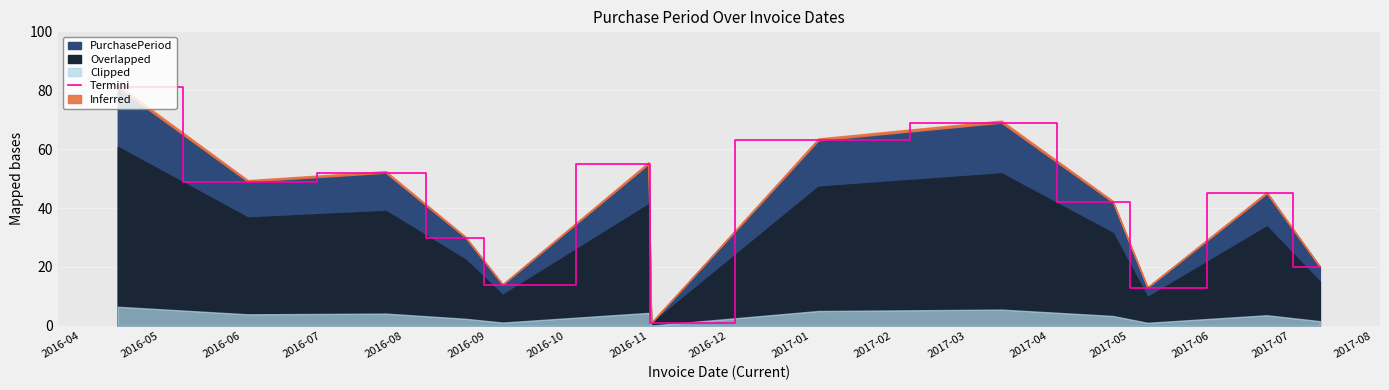

How many points are lower than both their immediate neighbors (excluding endpoints)?

4